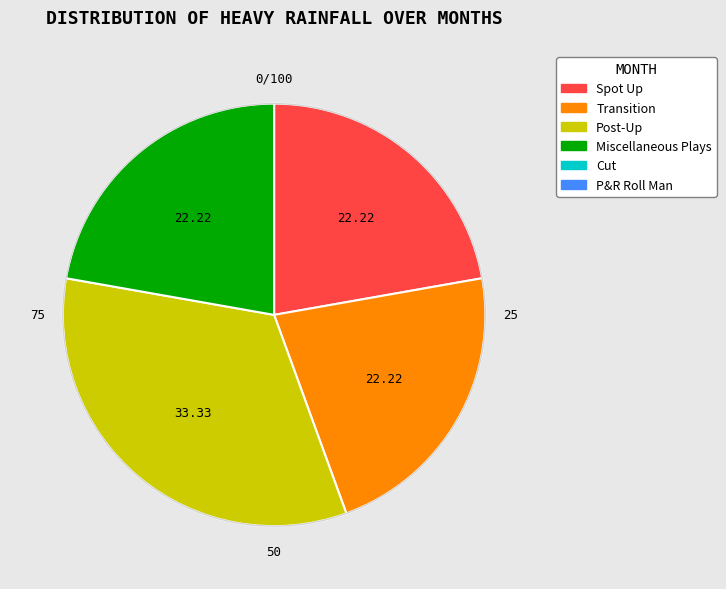

Is there a majority slice in this chart?

No